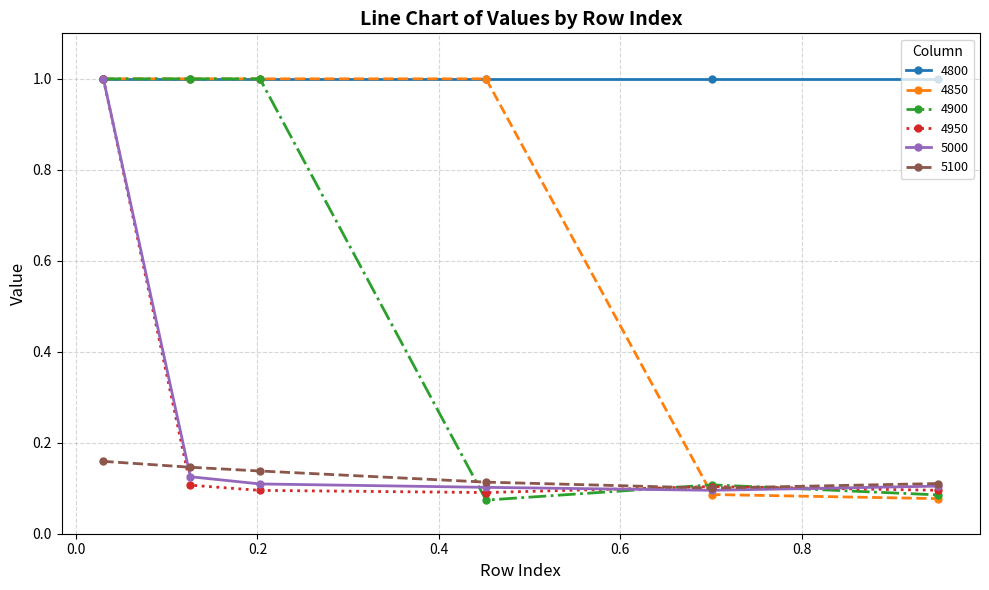

Which series has the largest total across all categories?

4800